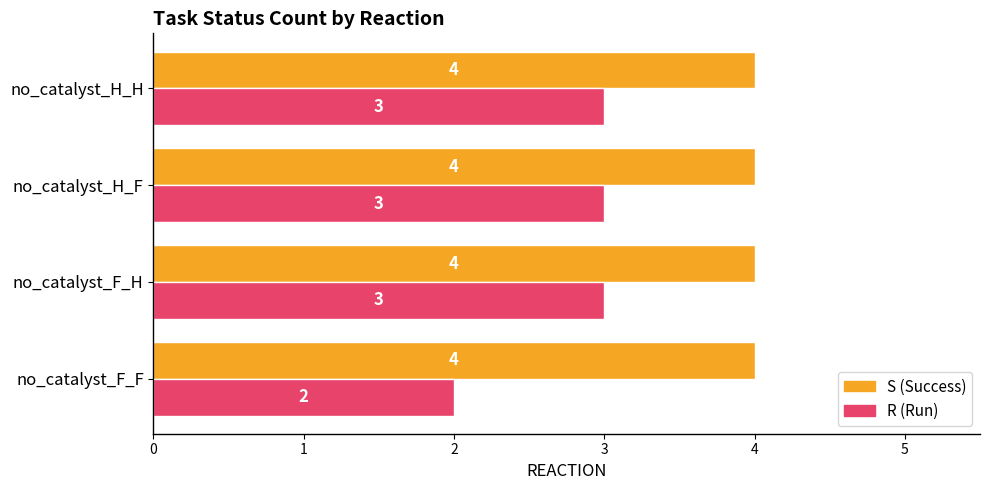

Which series has the widest spread of values?

R (Run)